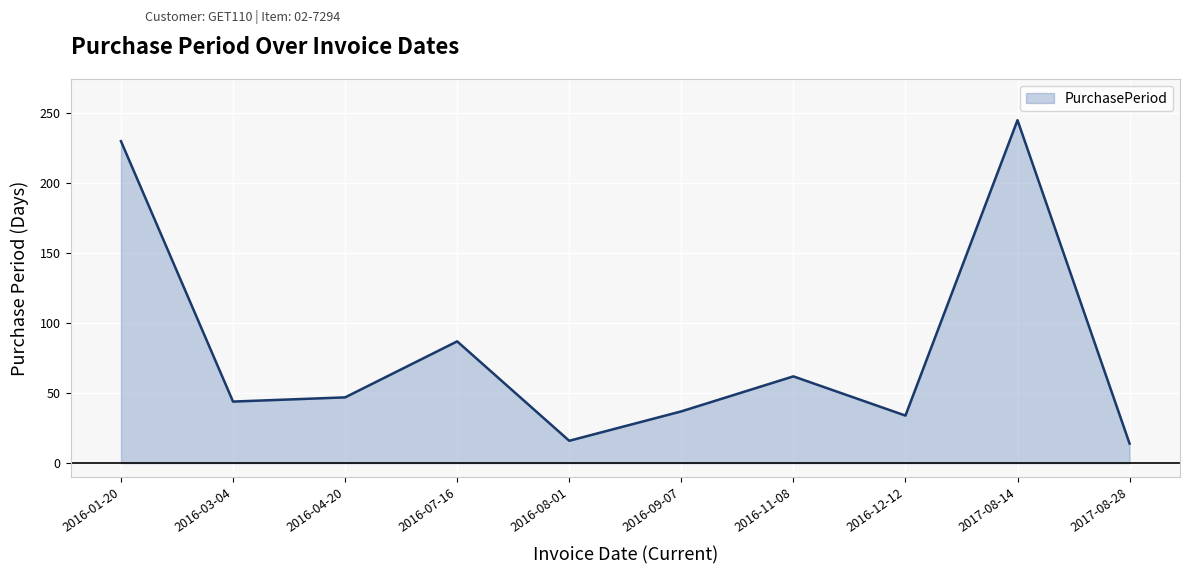

What is the greatest value displayed?

245